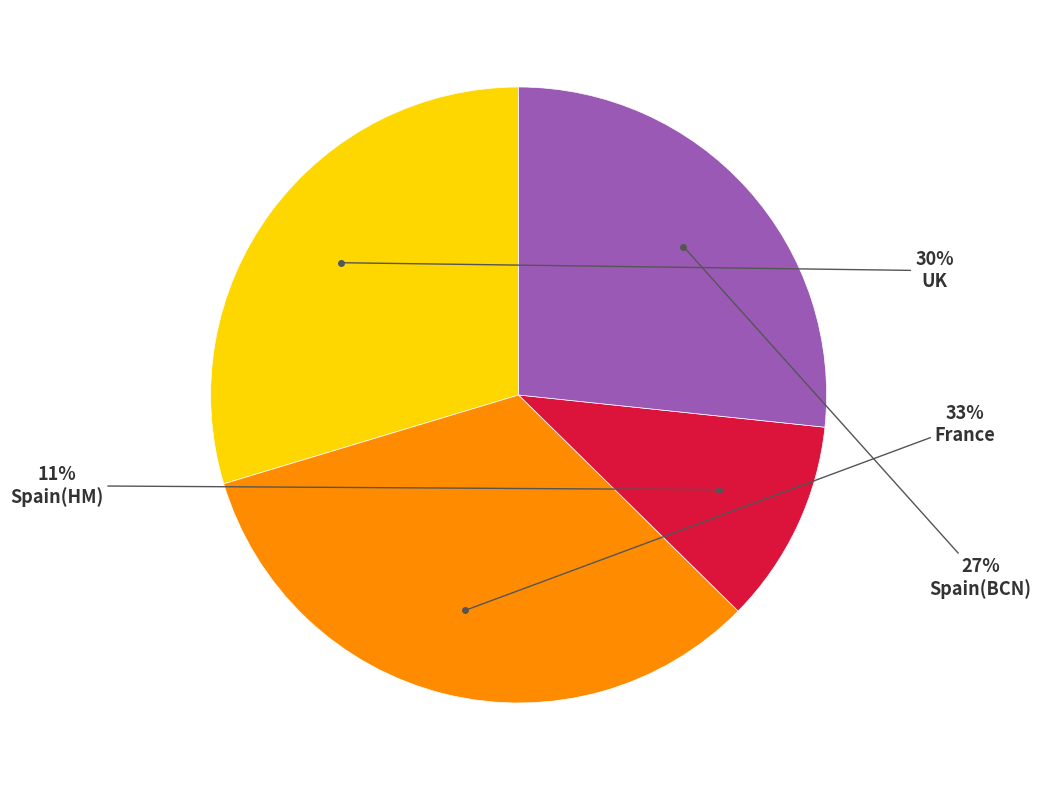

To the nearest percent, what is the difference between the largest and smallest slice percentages?

22%